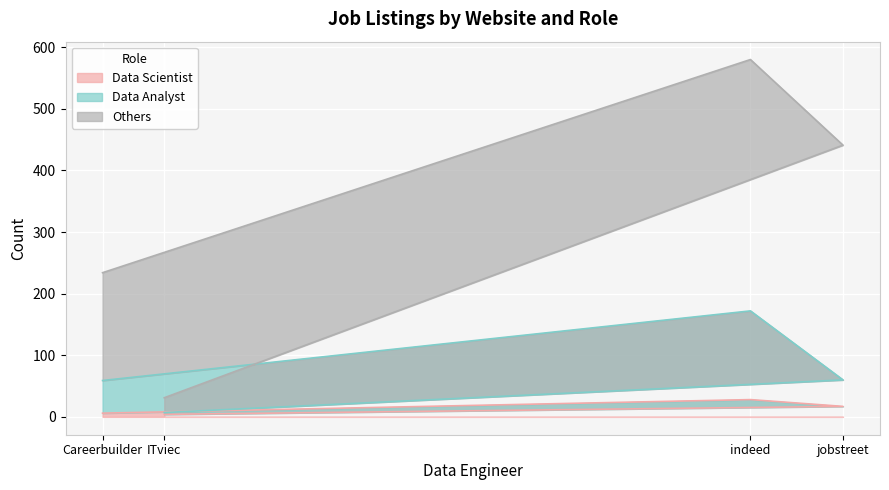

Reading left to right, transcribe all the data shown in this chart.

Data Scientist: 4	17	28	6
Data Analyst: 7	60	172	59
Others: 31	441	580	234